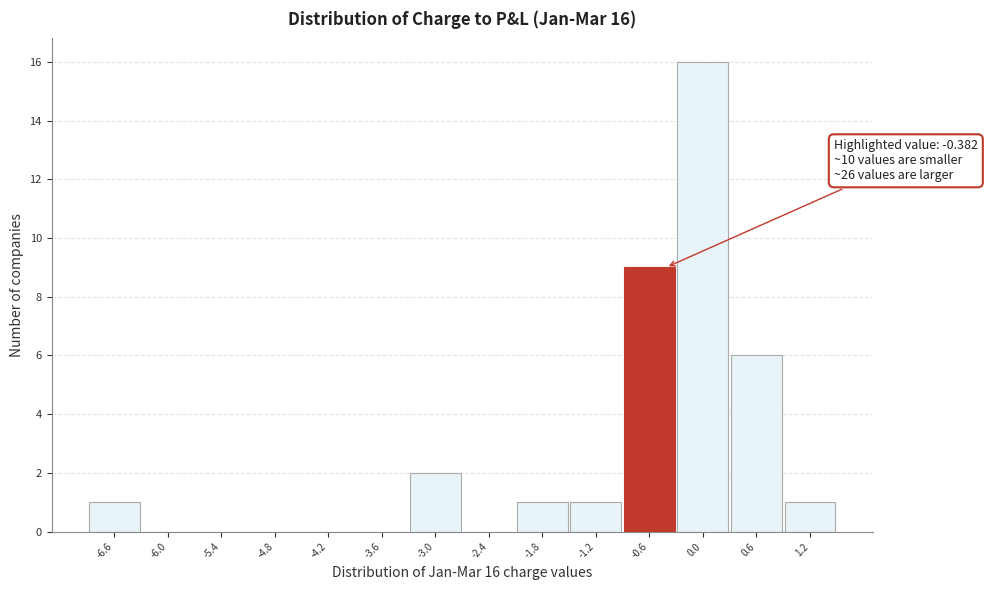

Over which range of the x-axis is the bar tallest?

-0.3 to 0.3